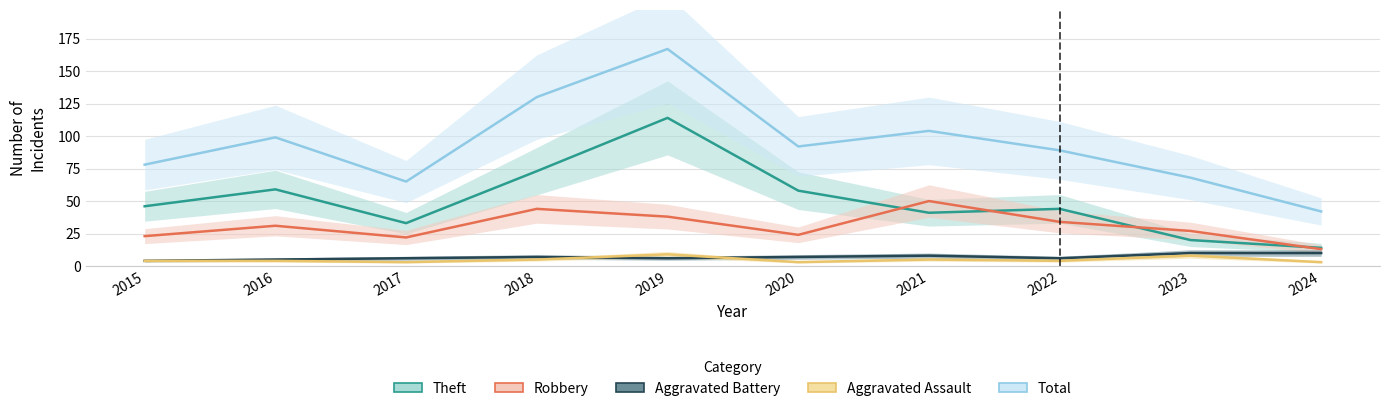

The value of Robbery at 2022 is 56. True or false?

False